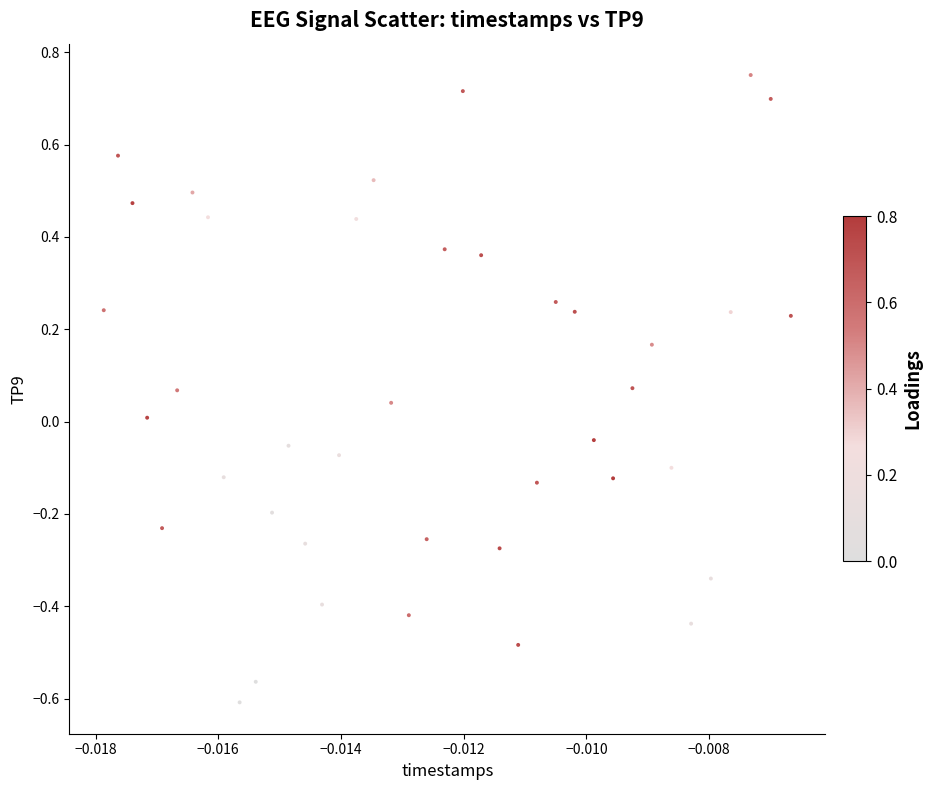

What is the range of Y values (max minus min)?

1.4